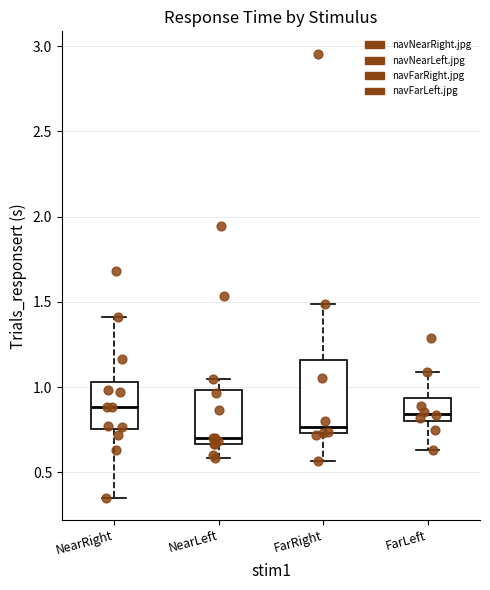

Reading left to right, read every box against the y-axis: the position of its median line, the range the box covers, and the ends of its whiskers. The values are not printed on the chart, so give them approximately, as read against the axis.

NearRight: median 0.90, box 0.75 to 1.05, whiskers 0.35 to 1.40
NearLeft: median 0.70, box 0.65 to 1.00, whiskers 0.60 to 1.05
FarRight: median 0.75 (just above the box's lower edge), box 0.75 to 1.15, whiskers 0.55 to 1.50
FarLeft: median 0.85, box 0.80 to 0.95, whiskers 0.65 to 1.10